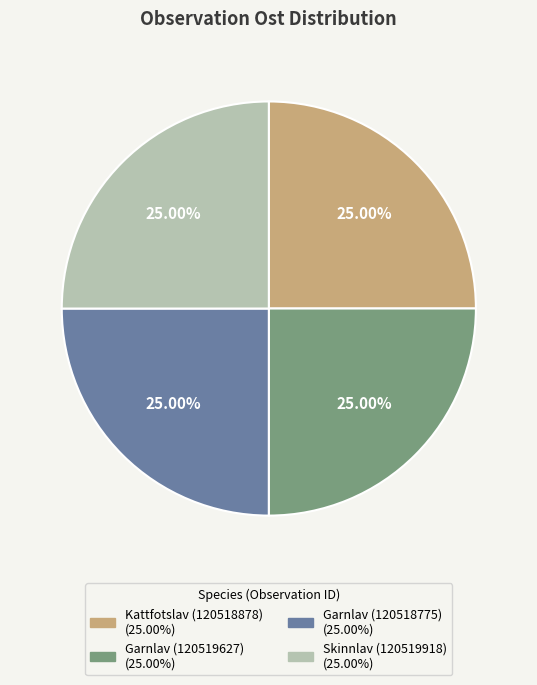

True or false: Skinnlav (120519918) accounts for 14% of the total.

False